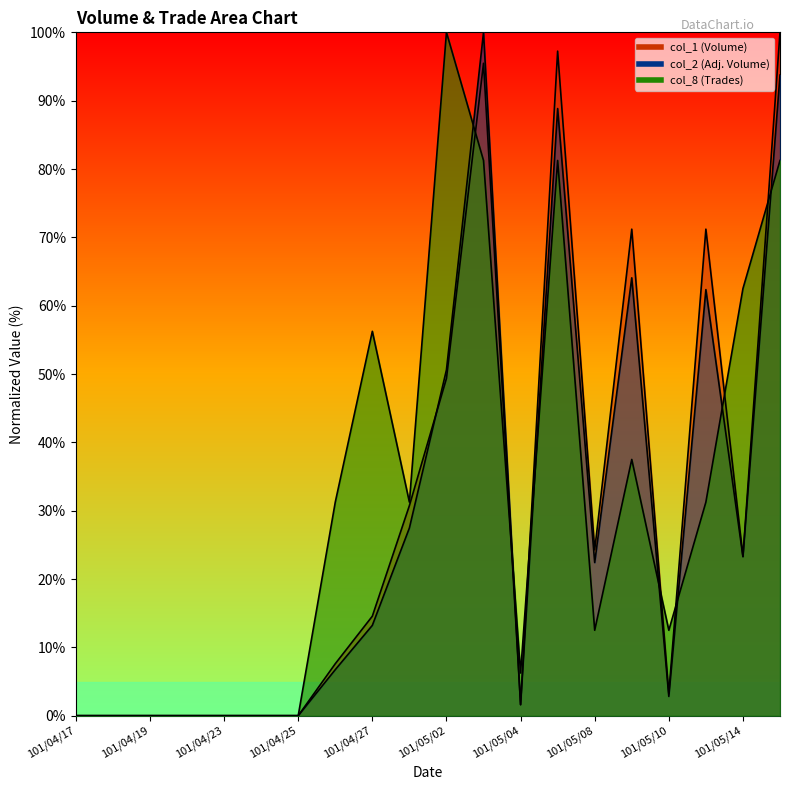

How many data points in col_2 are above 13?

10